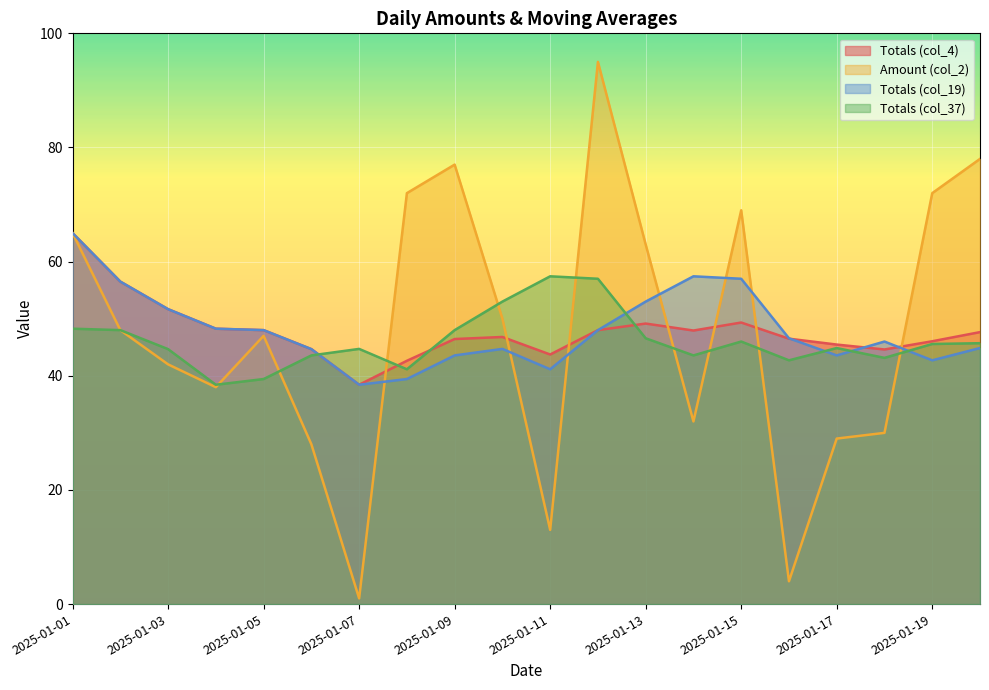

What is the difference between the second highest and second lowest values in the Totals (col_4) series?

13.9